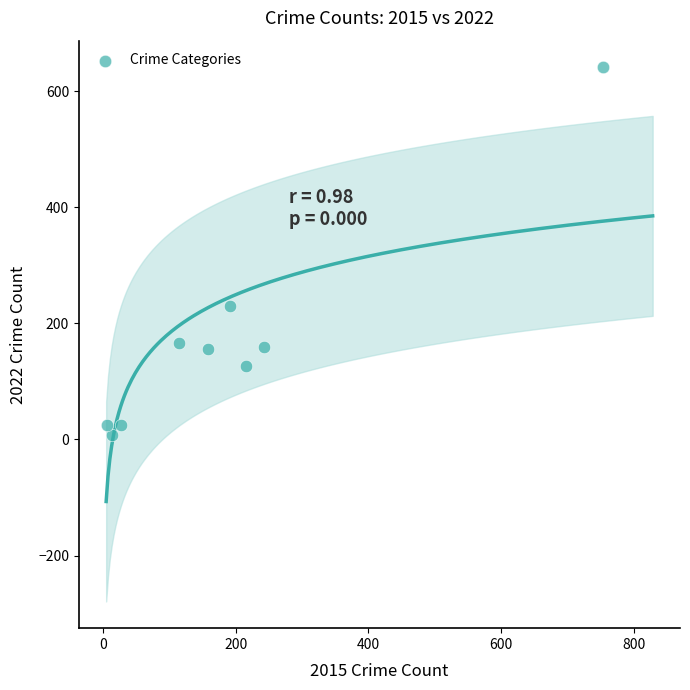

What Y value in the scatter plot is closest to 324?

230